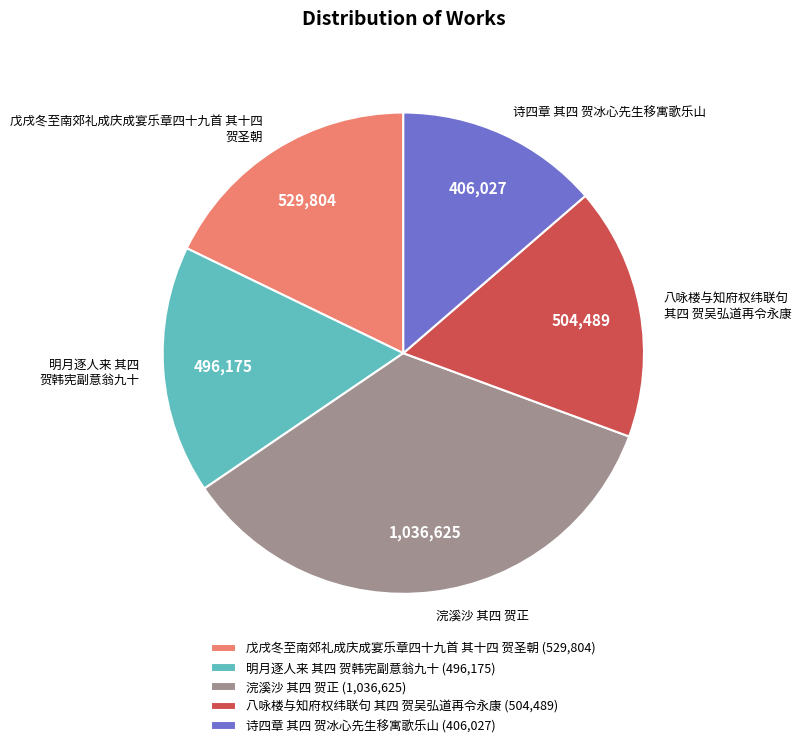

Do 戊戌冬至南郊礼成庆成宴乐章四十九首 其十四 贺圣朝 and 八咏楼与知府权纬联句 其四 贺吴弘道再令永康 together represent more than half of the pie?

No